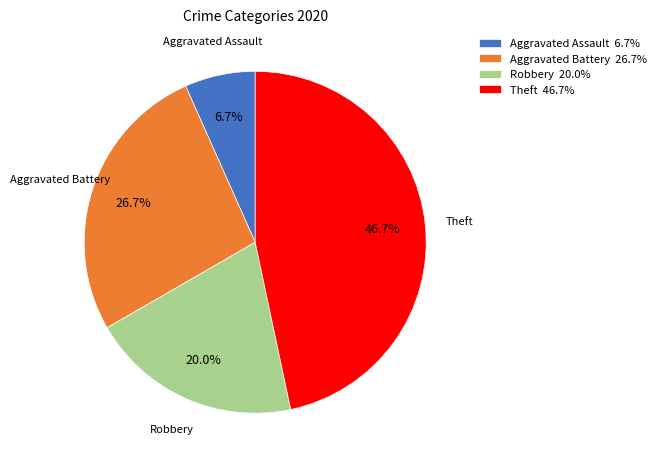

What is the largest slice in the pie chart?

Theft